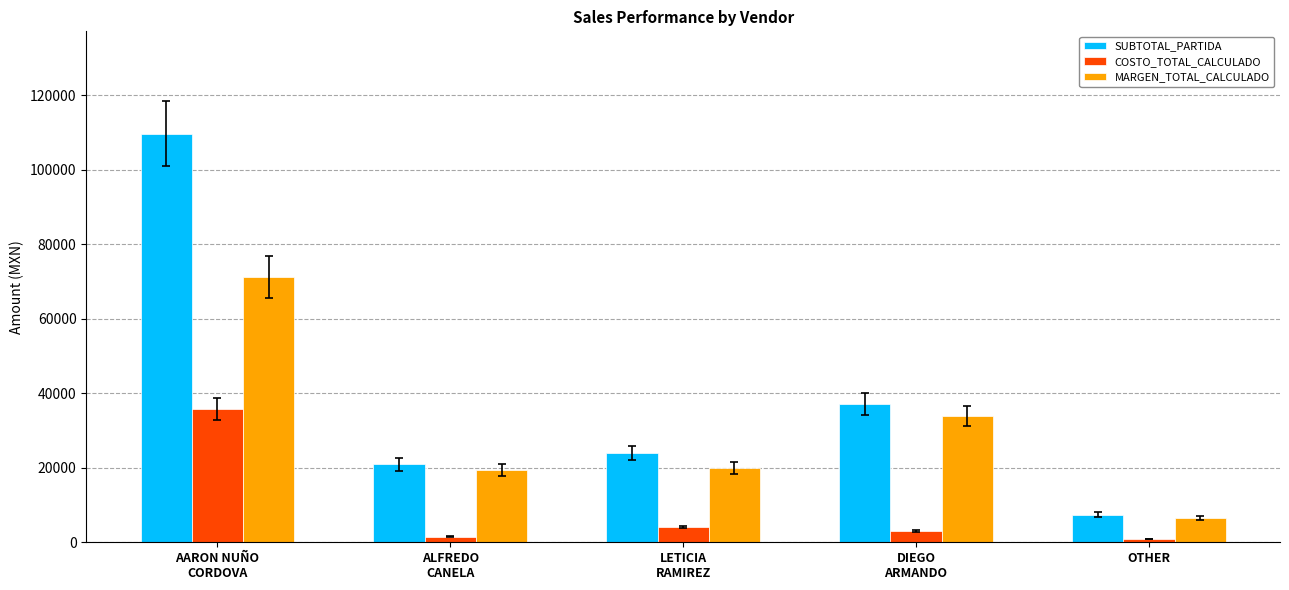

What position from the left is ALFREDO
CANELA?

2